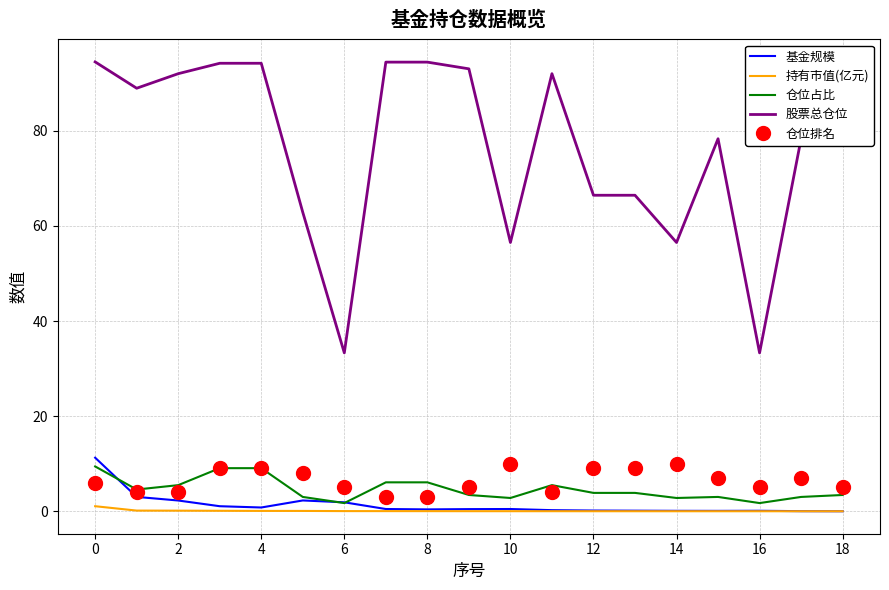

True or false: 股票总仓位 and 仓位排名 cross at least once.

False